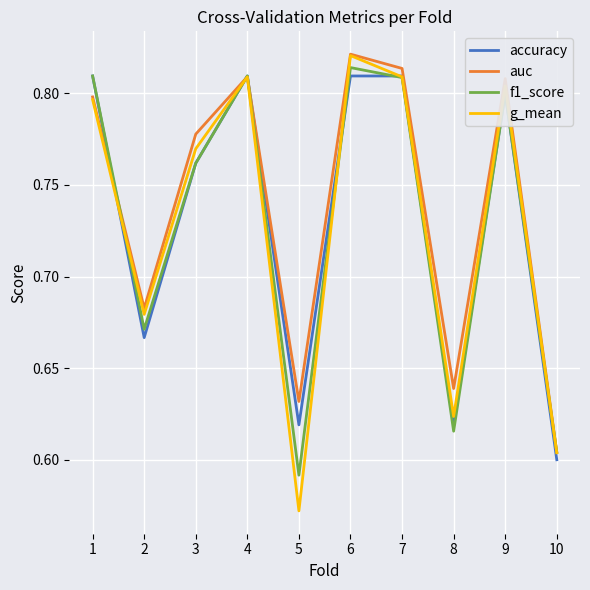

In f1_score, how many points are higher than both neighbors (excluding endpoints)?

3